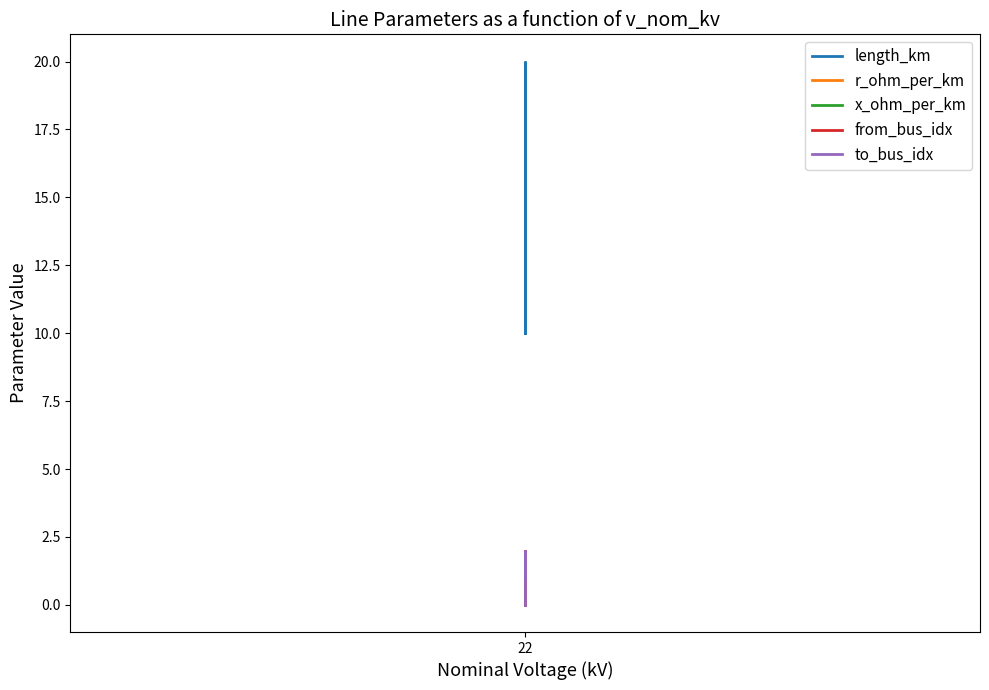

At 22, list the series in order from smallest to largest.

from_bus_idx, r_ohm_per_km, x_ohm_per_km, to_bus_idx, length_km